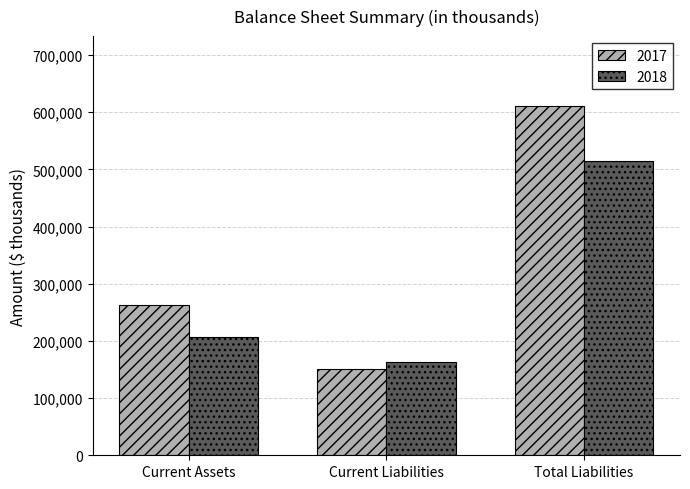

What is the total value across all series at Current Liabilities?

313371